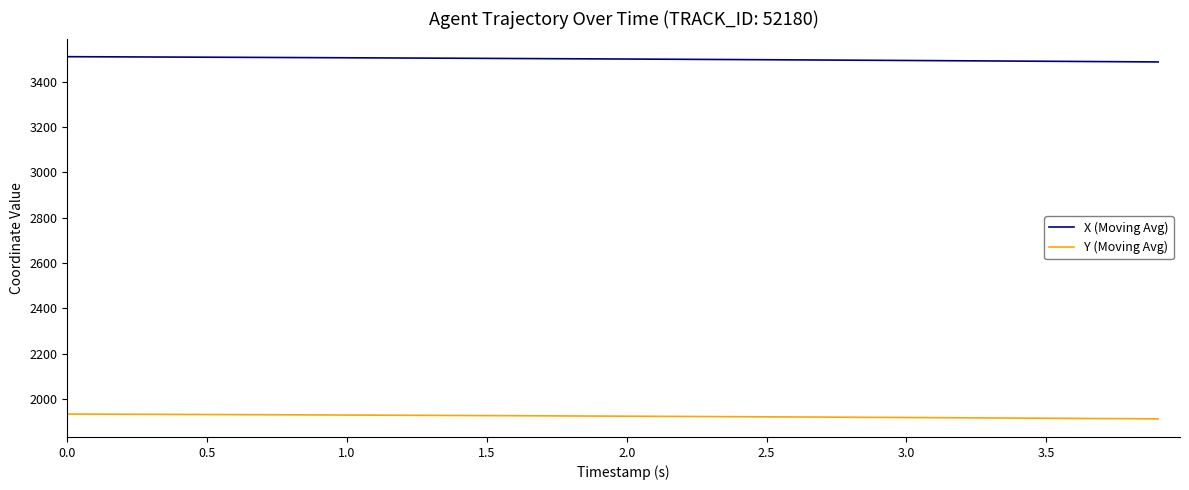

Rank the series by their maximum value, from highest to lowest.

X (Moving Avg), Y (Moving Avg)